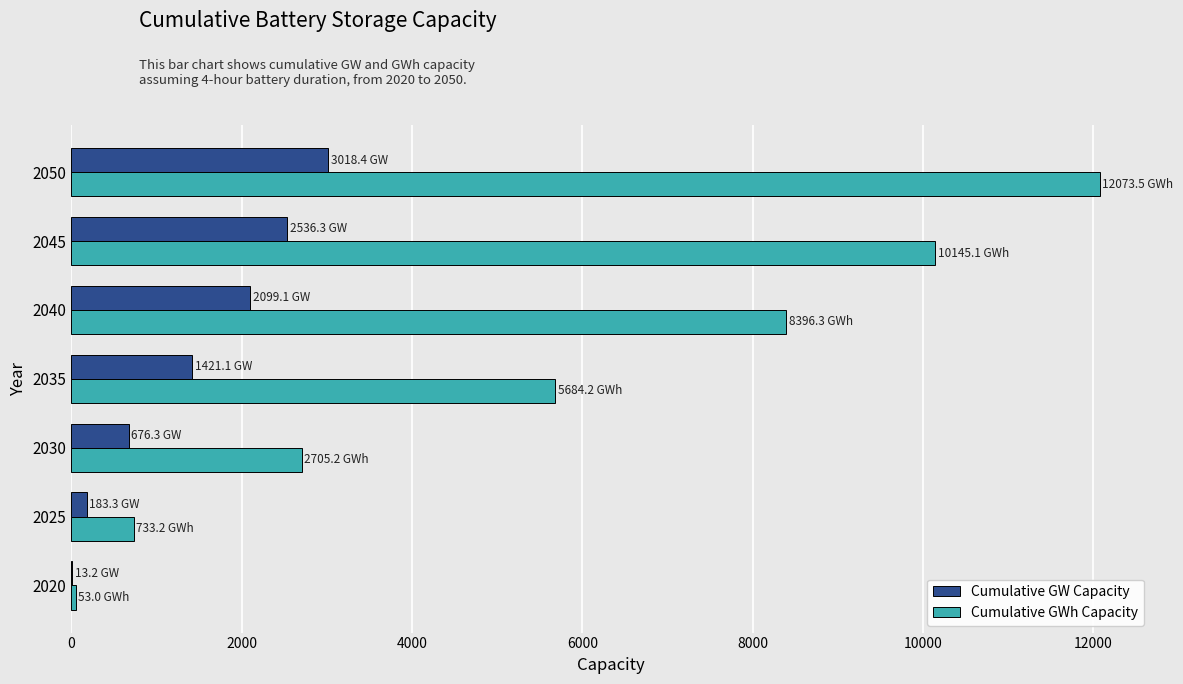

Which series has the largest total across all categories?

Cumulative GWh Capacity